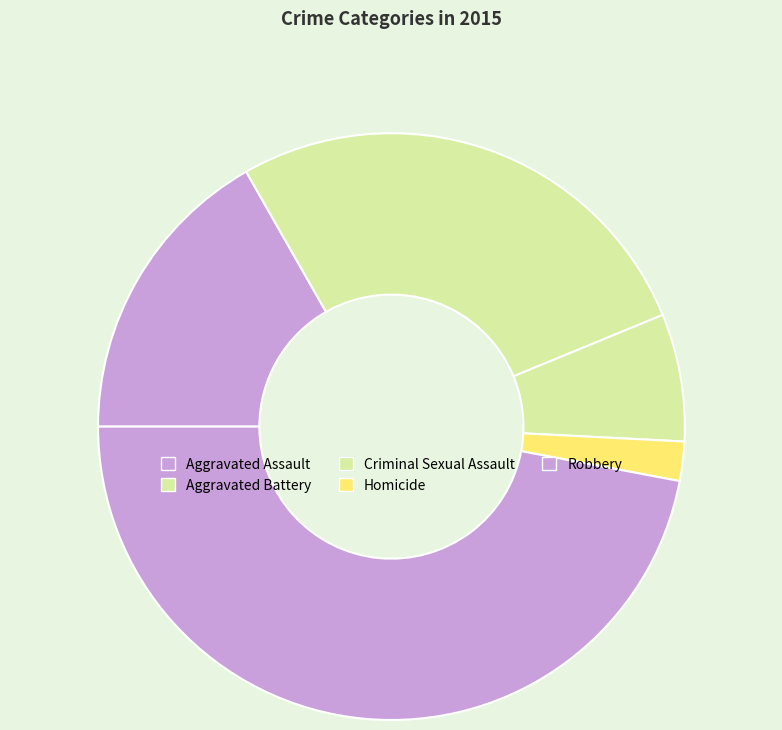

What is the ratio of the value at Criminal Sexual Assault to the value at Robbery?

0.1